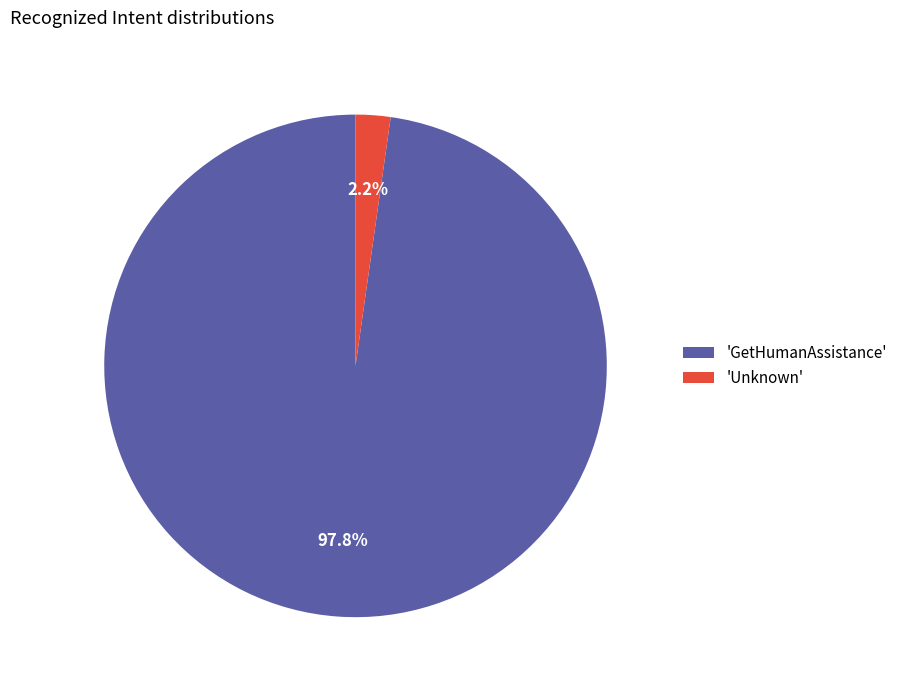

Is there any slice that represents more than half of the pie?

Yes